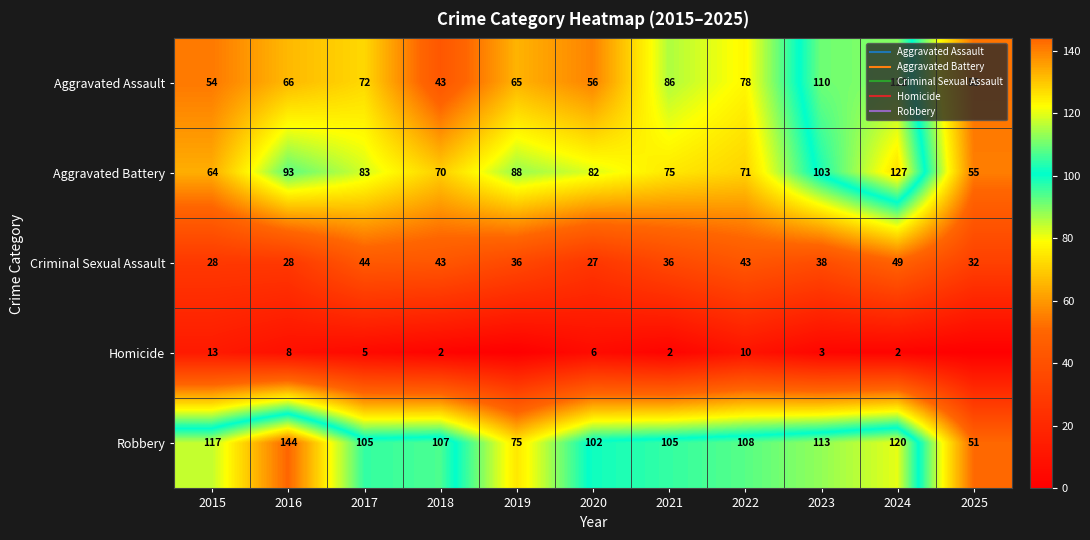

What is the approximate value of Robbery at 2023, to the nearest 5?

115